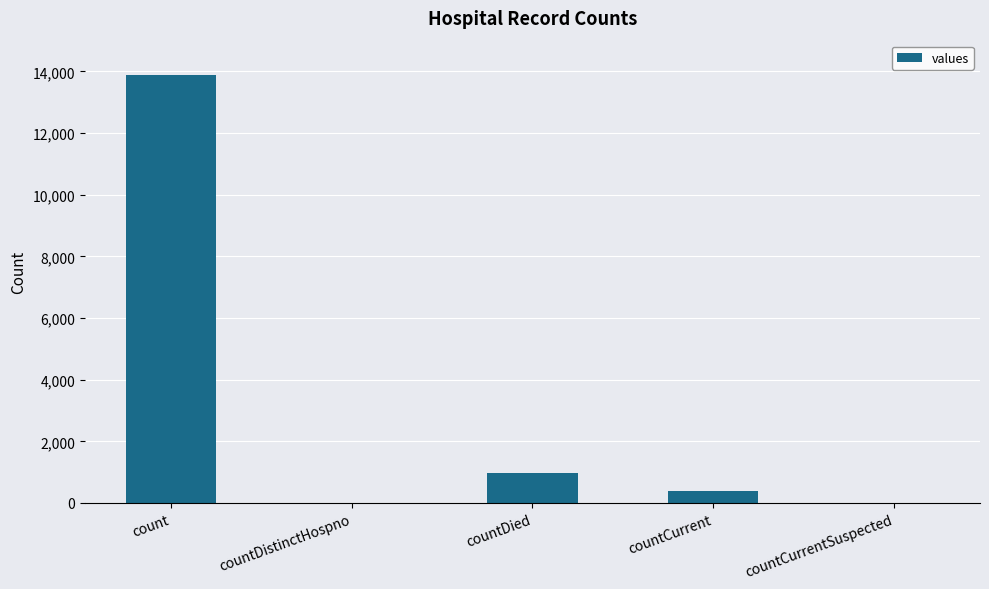

What is the change in value from count to countDied?

-12910